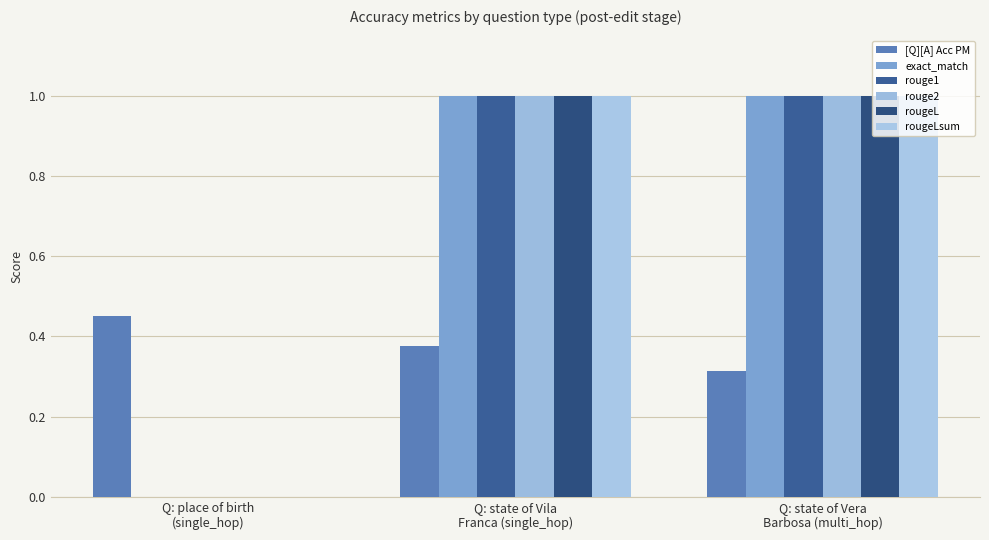

What is the sum of all exact_match values?

2.0